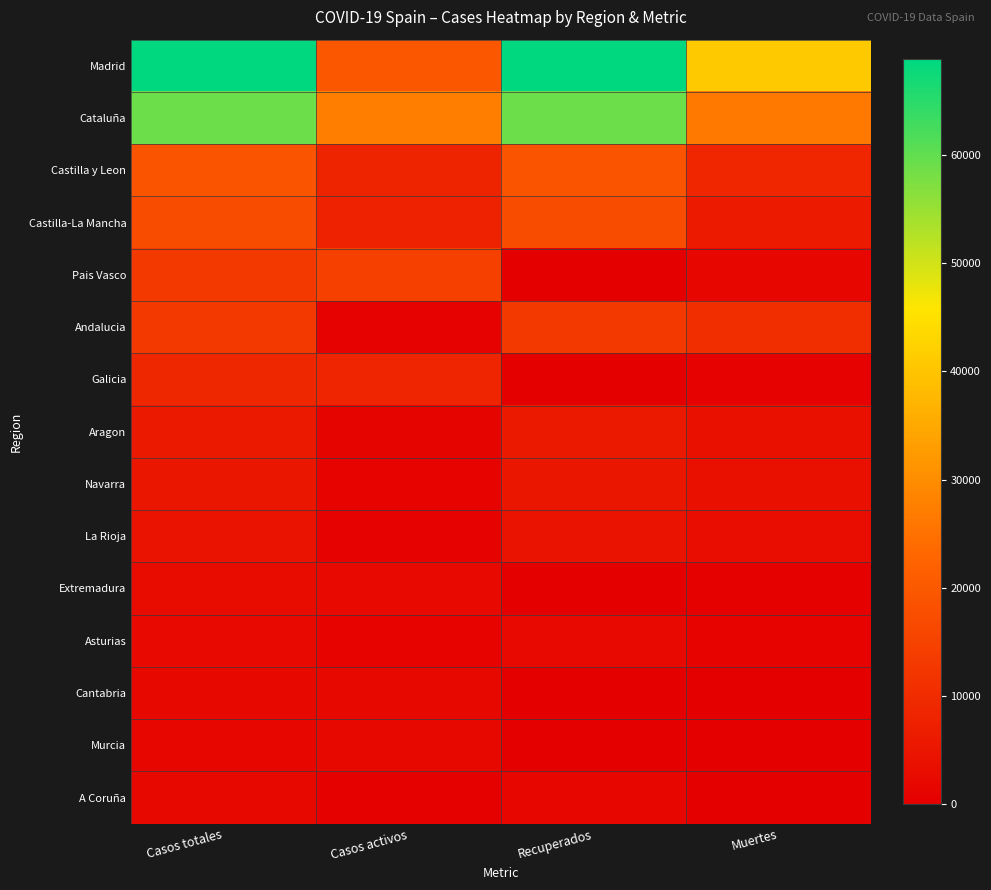

What is the total value across all series at Recuperados?

196034